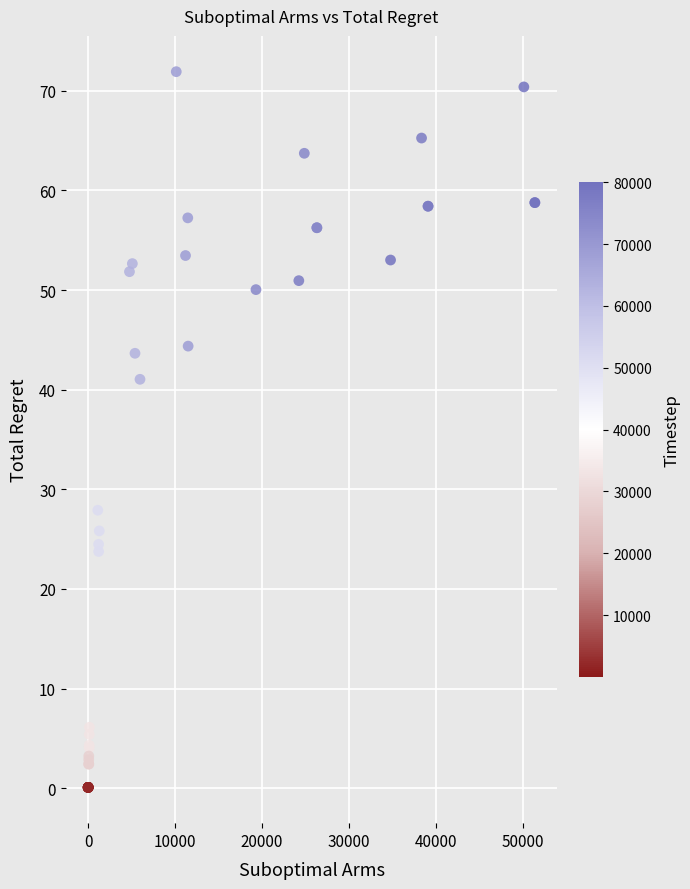

What Y value in the scatter plot is closest to 36?

41.0